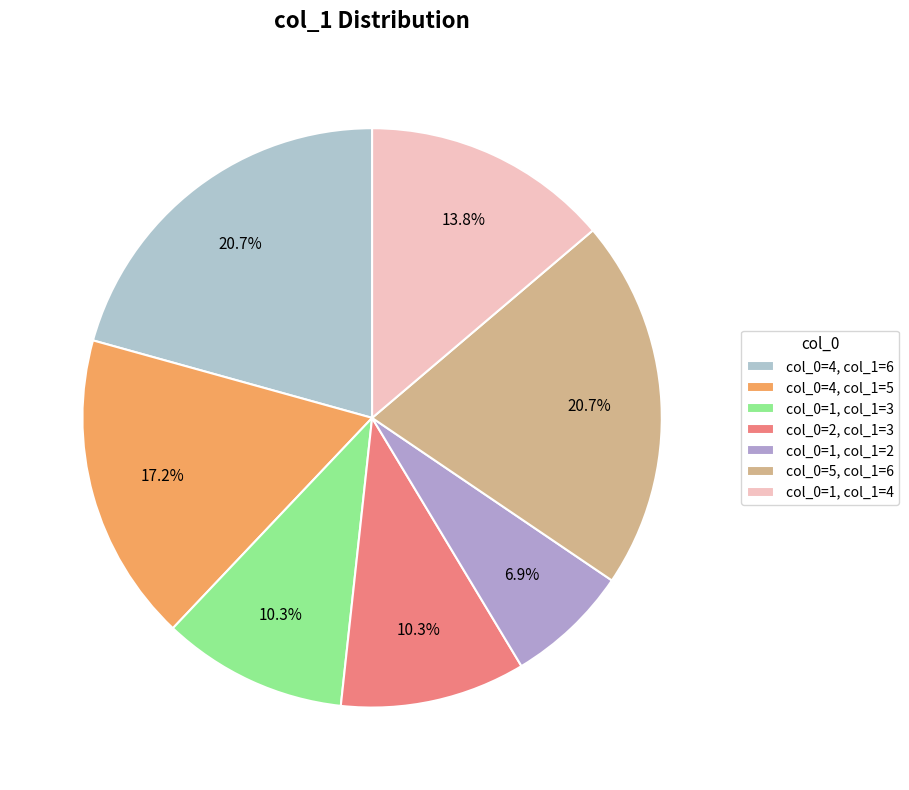

To the nearest percent, what is the average slice percentage?

14%